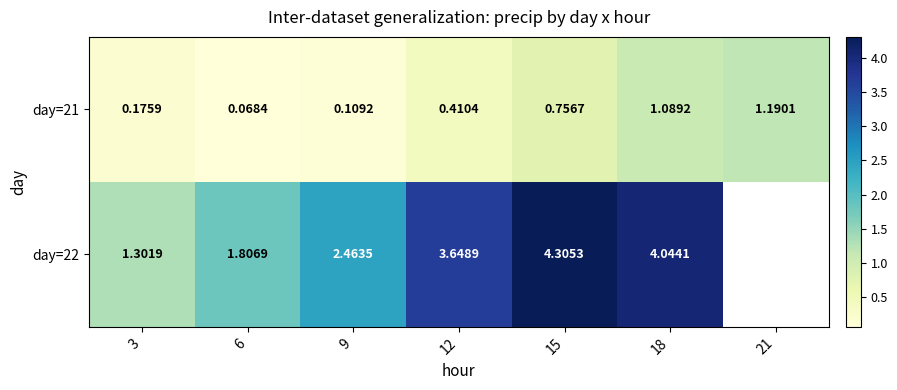

Which label corresponds to the smallest value in the chart?

6